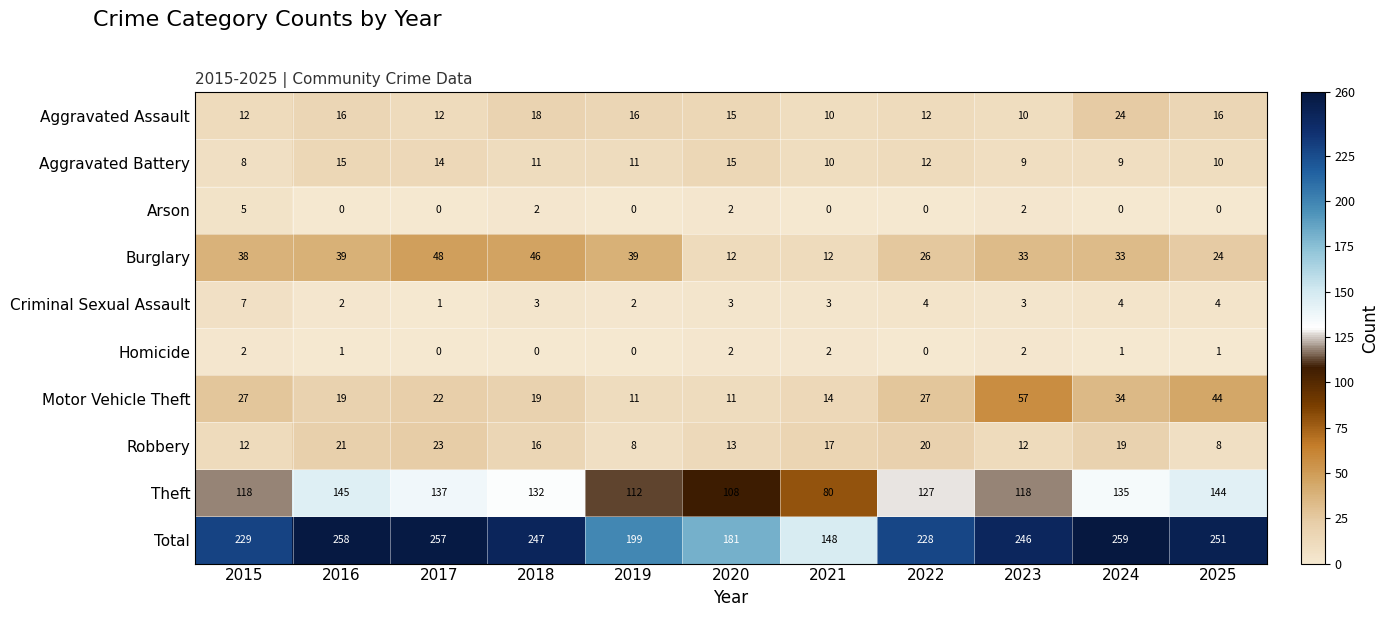

Which series has the largest range (max minus min)?

Total